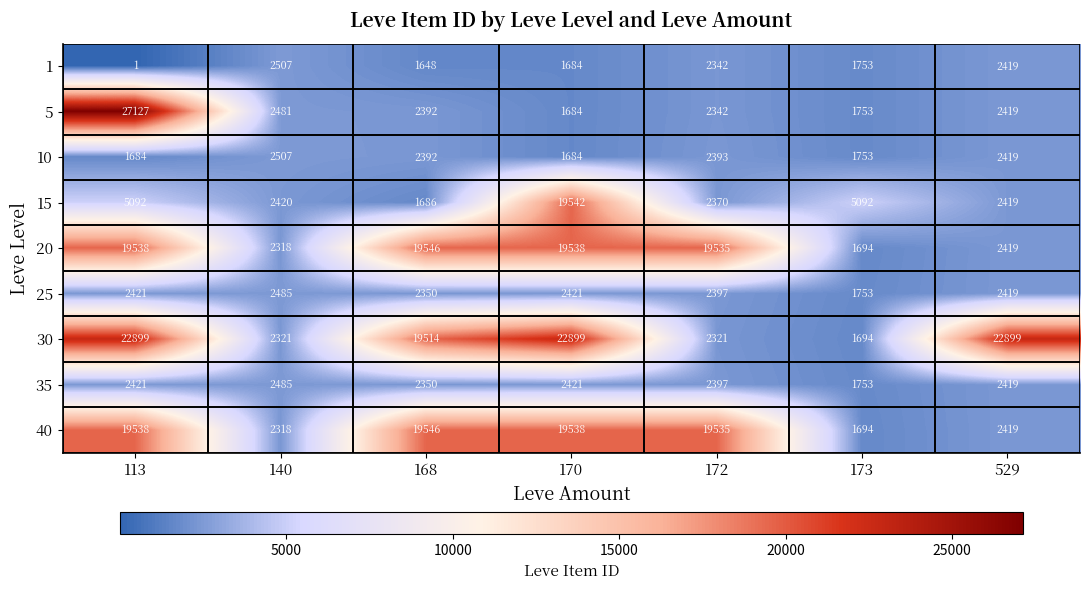

What is the sum of the 40 values at 170 and 113?

39076